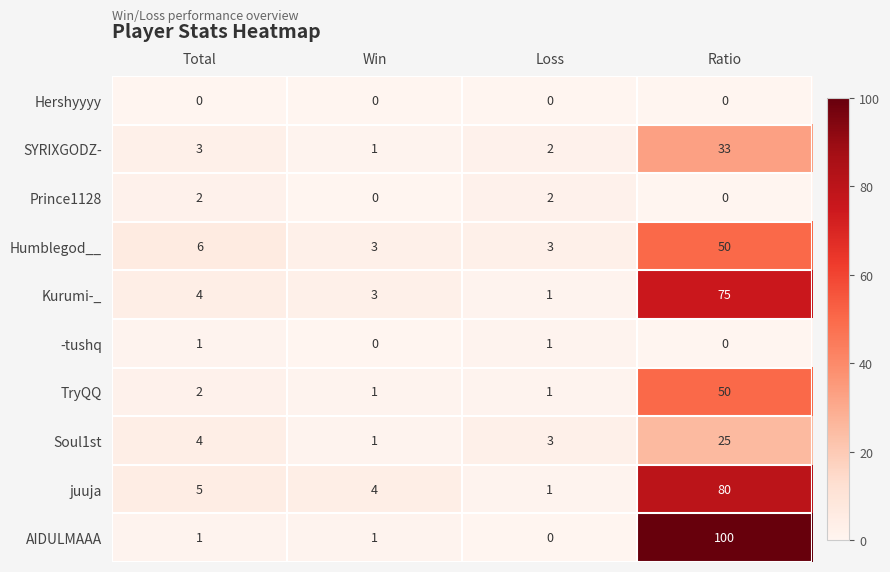

What is the difference between the Soul1st values at Ratio and Loss?

22